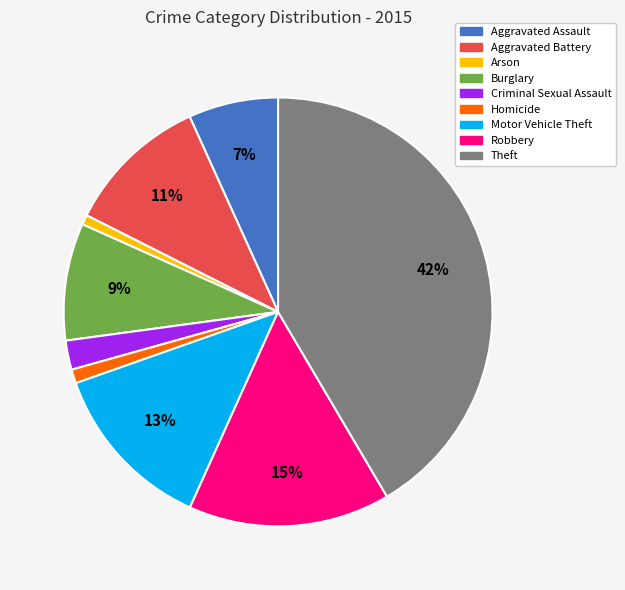

Does Motor Vehicle Theft account for over 50% of the chart?

No